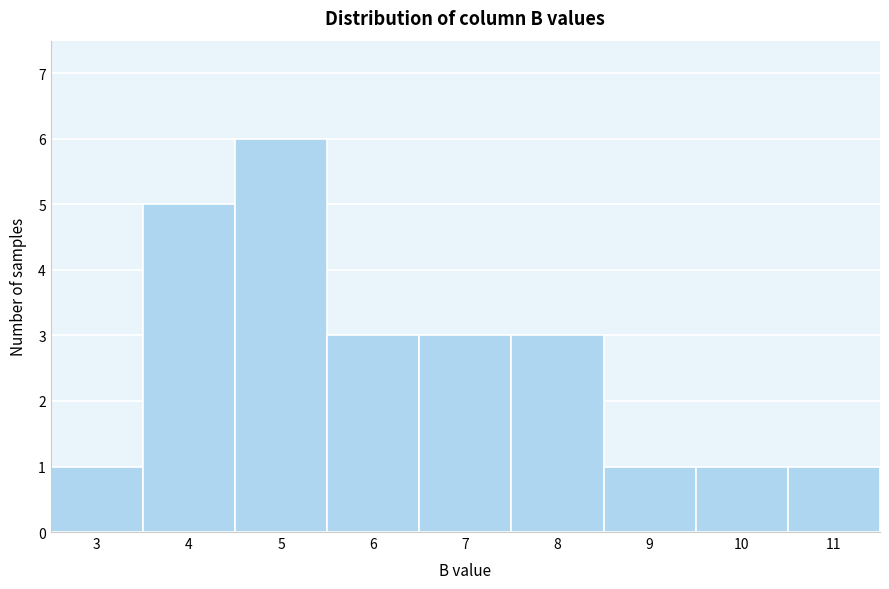

Reading left to right, list all the values displayed in this chart.

3=1	4=5	5=6	6=3	7=3	8=3	9=1	10=1	11=1